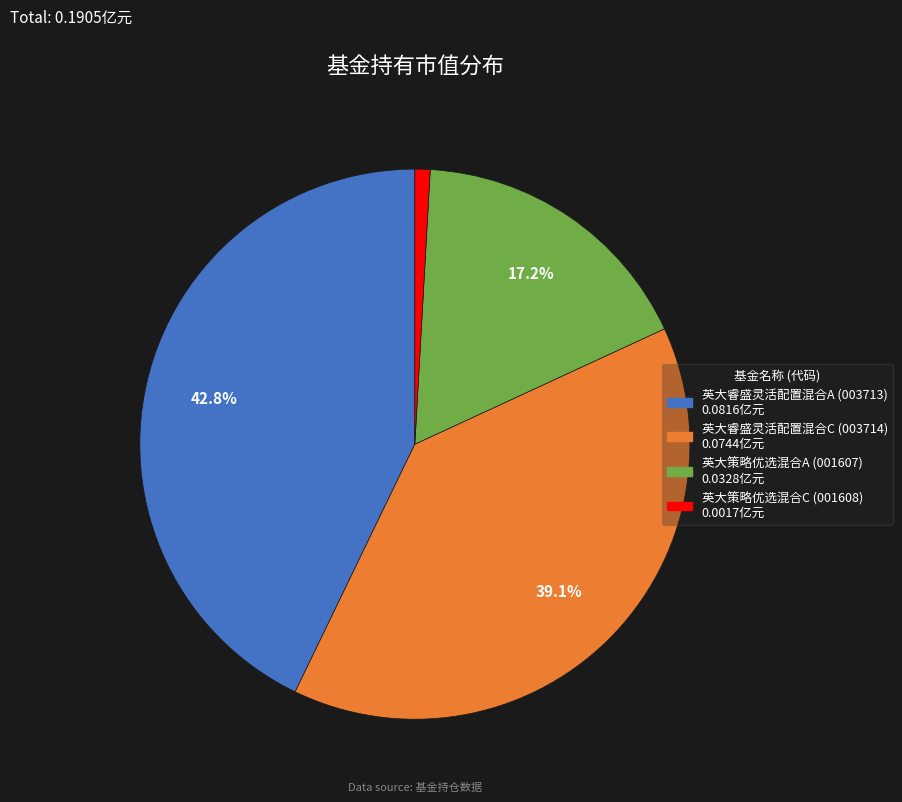

What percentage do 英大策略优选混合A and 英大睿盛灵活配置混合C together represent?

56.3%